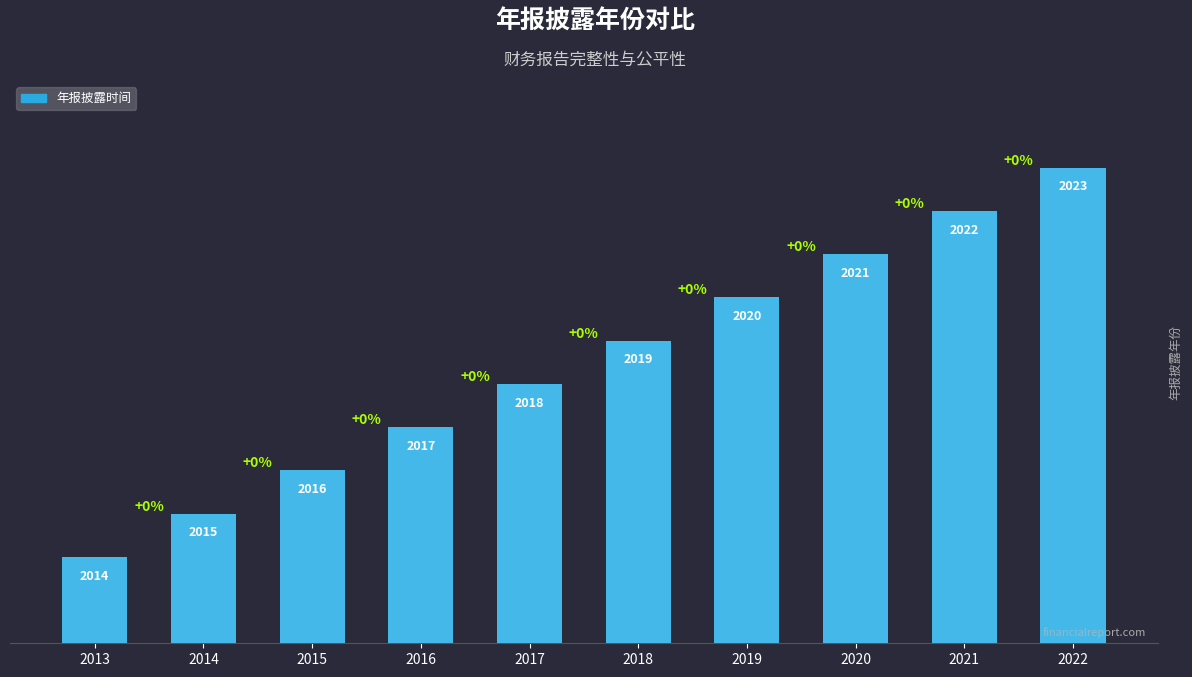

How many series are shown in this chart?

1